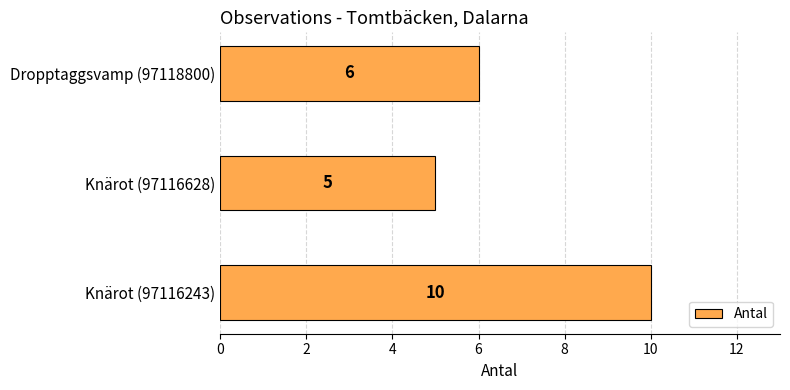

Are the bars horizontal?

Yes